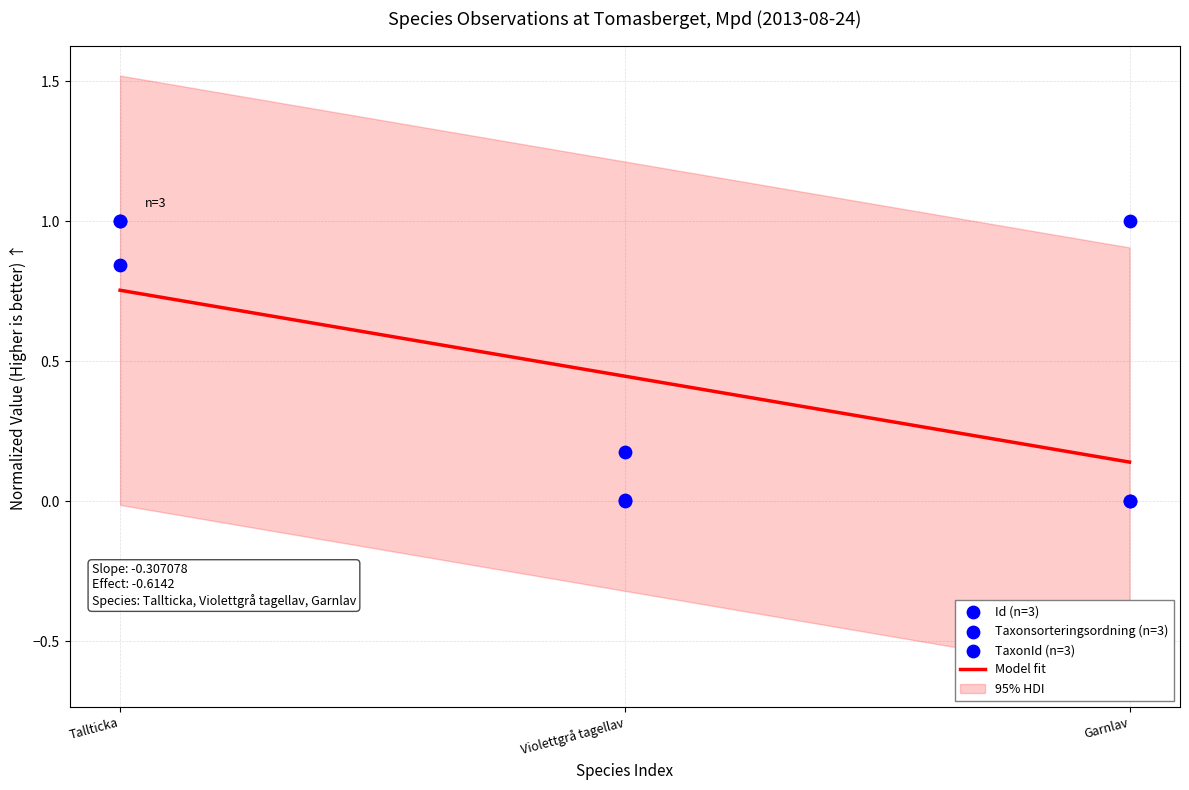

Which series has the widest spread of Y values?

Taxonsorteringsordning